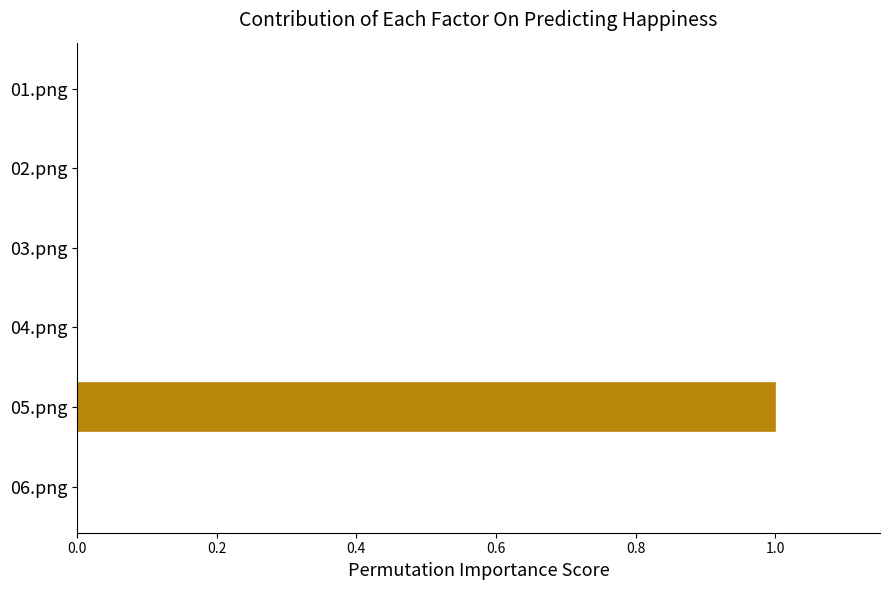

Between 05.png and 04.png, which is larger?

05.png